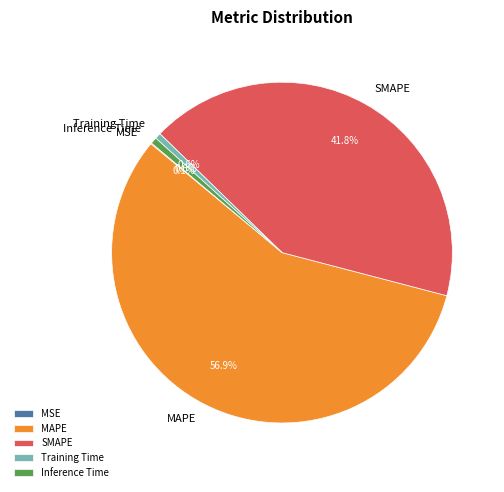

Which slice represents more than half of the pie?

MAPE